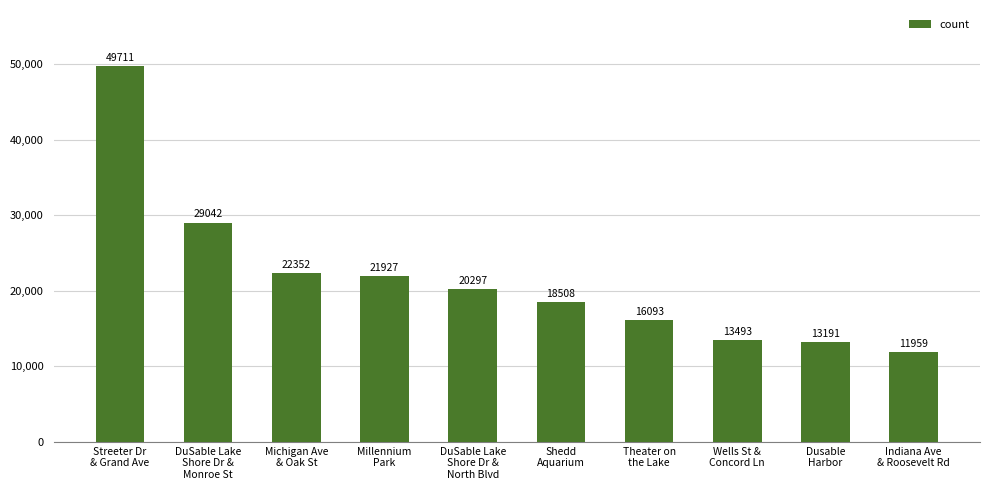

The chart shows a value of 22352 at Michigan Ave
& Oak St. True or false?

True